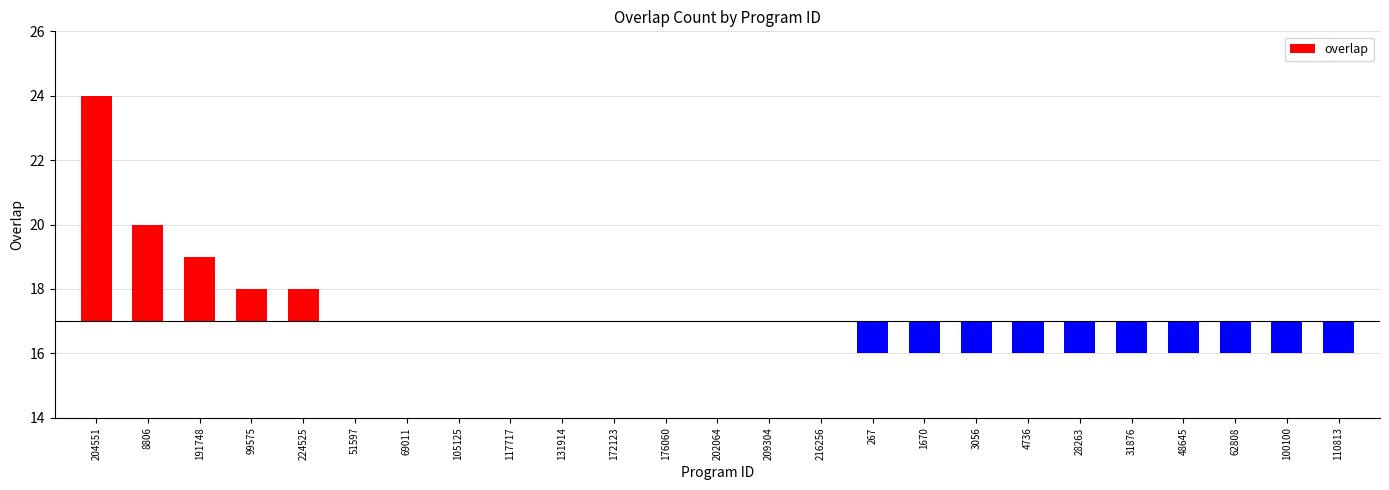

At which label is the value closest to 3?

8806